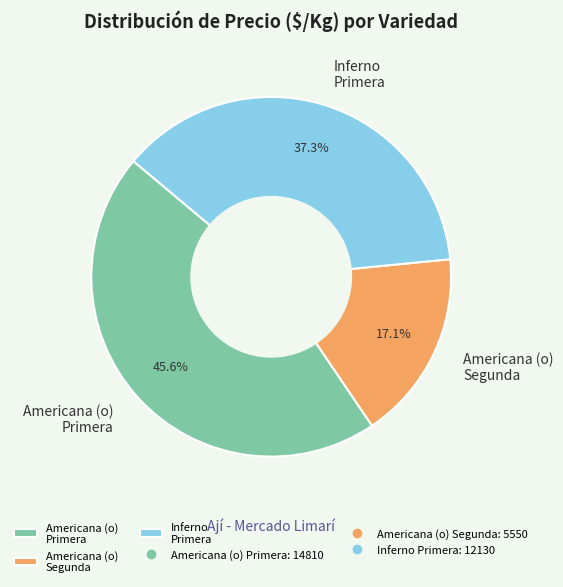

Which category has the biggest portion of the pie?

Americana (o) Primera